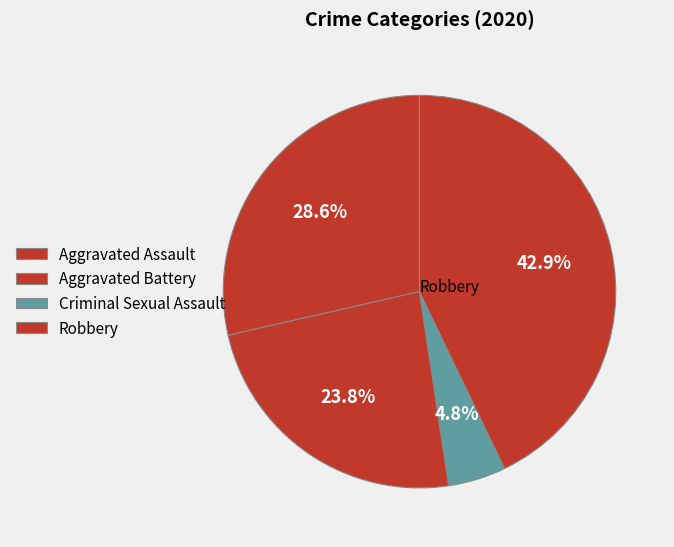

What is the largest slice in the pie chart?

Robbery